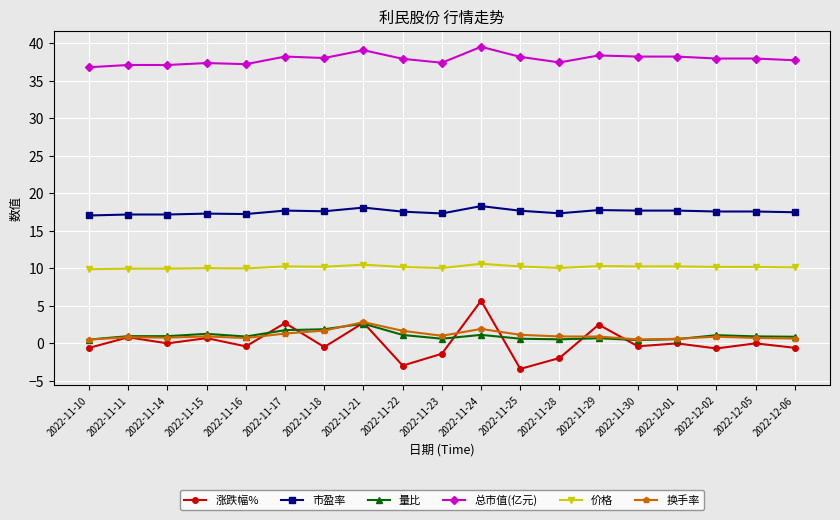

What is the highest value of the 价格 series?

10.6